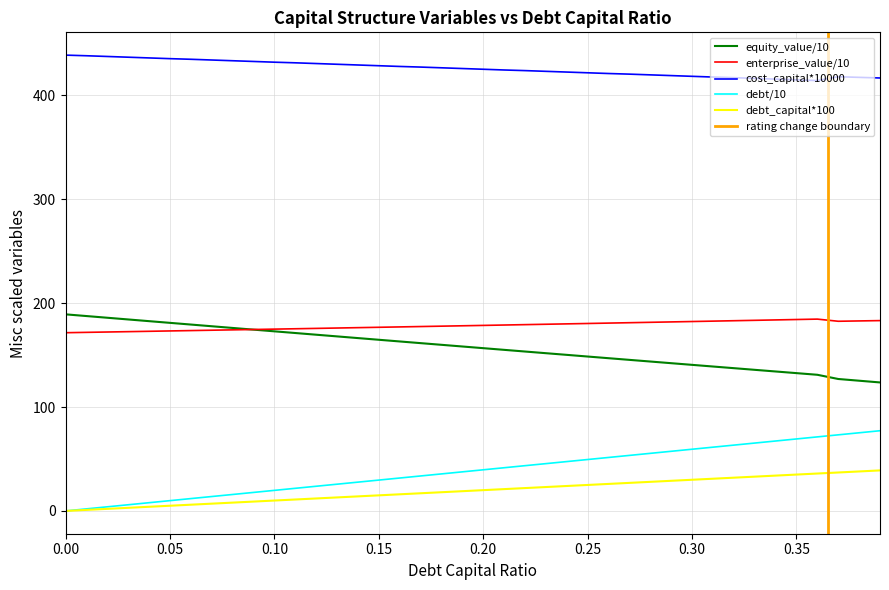

Where is cost_capital nearest to the value 426?

0.19